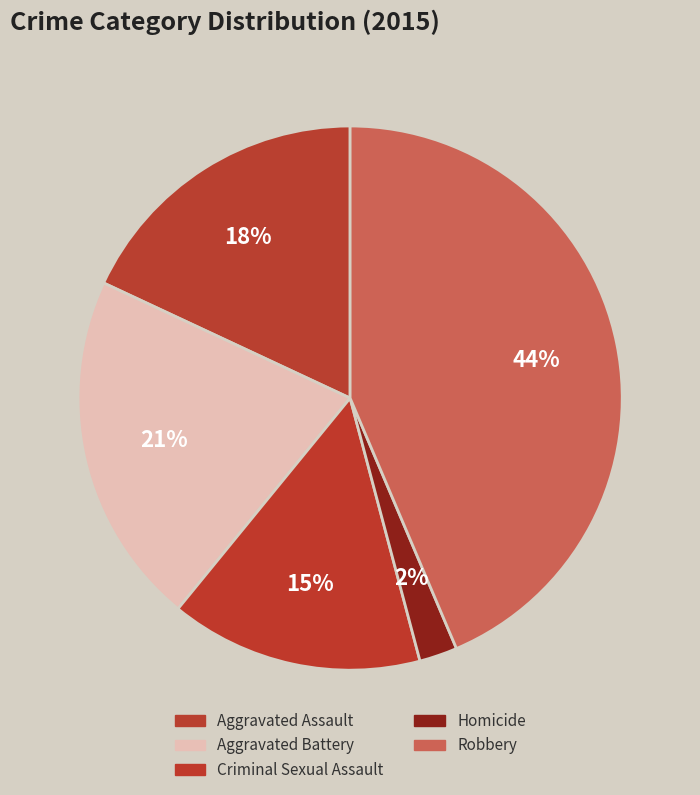

Which slice is the largest?

Robbery